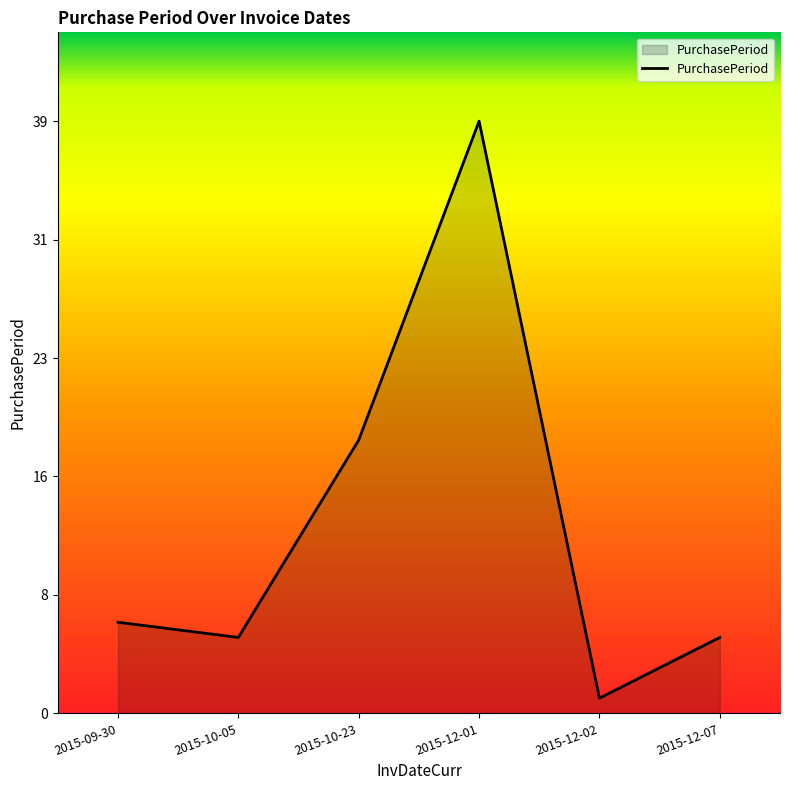

Reading left to right, list all the values displayed in this chart.

6	5	18	39	1	5